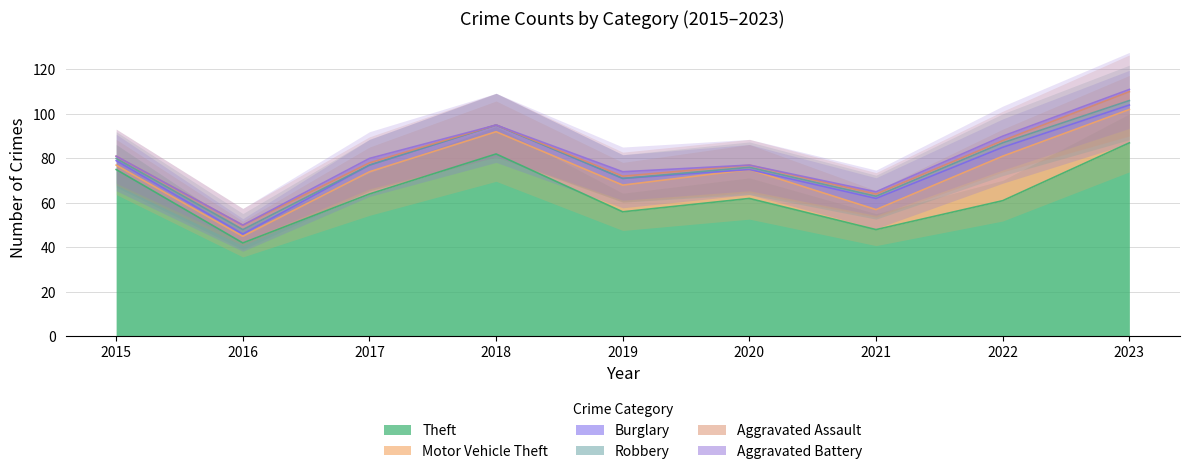

What is the value of the Theft point at the 8th from the left?

61